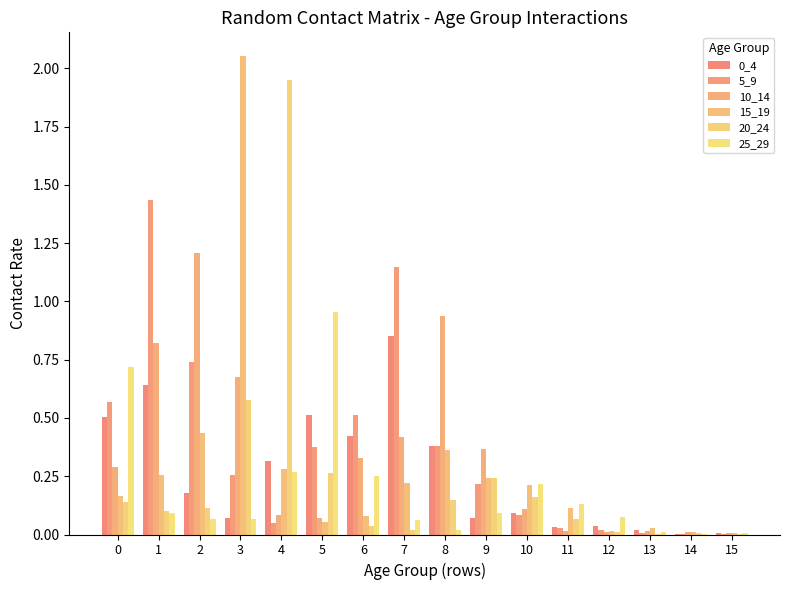

Reading right to left, transcribe all the data shown in this chart.

0_4: 15=0.0	14=0.0	13=0.0	12=0.0	11=0.0	10=0.1	9=0.1	8=0.4	7=0.8	6=0.4	5=0.5	4=0.3	3=0.1	2=0.2	1=0.6	0=0.5
5_9: 15=0.0	14=0.0	13=0.0	12=0.0	11=0.0	10=0.1	9=0.2	8=0.4	7=1.1	6=0.5	5=0.4	4=0.0	3=0.3	2=0.7	1=1.4	0=0.6
10_14: 15=0.0	14=0.0	13=0.0	12=0.0	11=0.0	10=0.1	9=0.4	8=0.9	7=0.4	6=0.3	5=0.1	4=0.1	3=0.7	2=1.2	1=0.8	0=0.3
15_19: 15=0.0	14=0.0	13=0.0	12=0.0	11=0.1	10=0.2	9=0.2	8=0.4	7=0.2	6=0.1	5=0.1	4=0.3	3=2.1	2=0.4	1=0.3	0=0.2
20_24: 15=0.0	14=0.0	13=0.0	12=0.0	11=0.1	10=0.2	9=0.2	8=0.1	7=0.0	6=0.0	5=0.3	4=1.9	3=0.6	2=0.1	1=0.1	0=0.1
25_29: 15=0.0	14=0.0	13=0.0	12=0.1	11=0.1	10=0.2	9=0.1	8=0.0	7=0.1	6=0.2	5=1.0	4=0.3	3=0.1	2=0.1	1=0.1	0=0.7